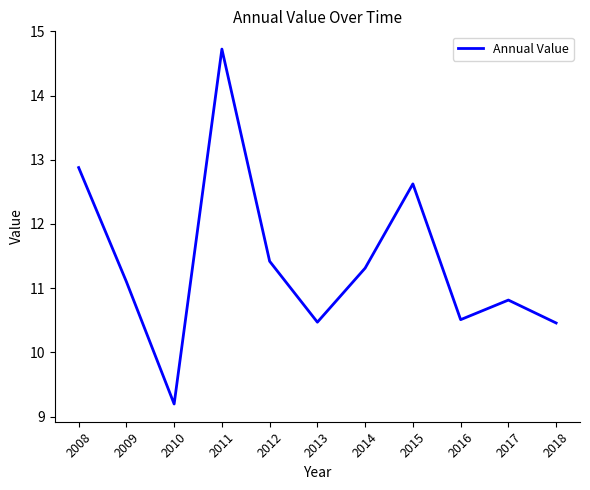

Reading right to left, what are all the values shown in this chart?

10.5	10.8	10.5	12.6	11.3	10.5	11.4	14.7	9.2	11.1	12.9